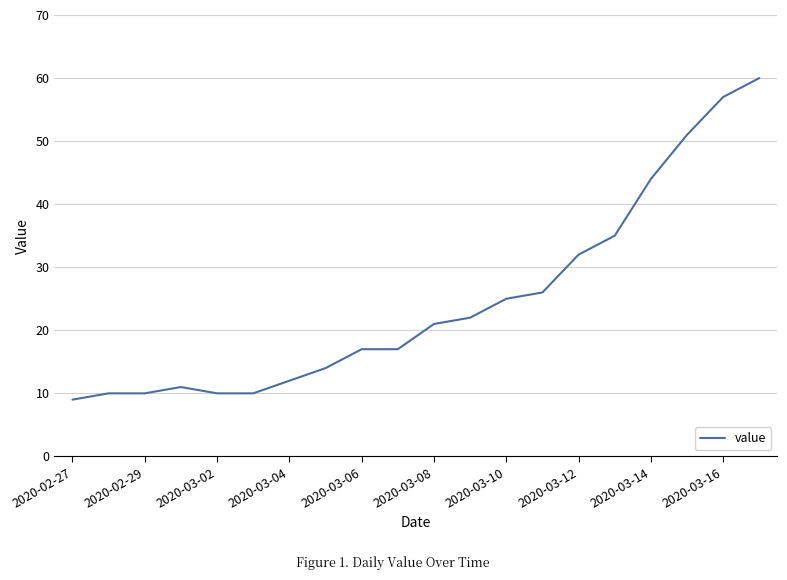

What is the difference between the maximum and minimum values?

51